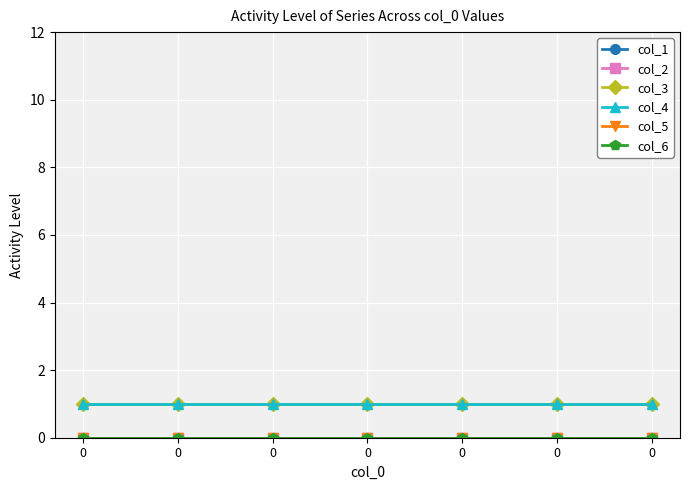

Reading left to right, what are all the values shown in this chart?

col_1: 0=0	0=0	0=0	0=0	0=0	0=0	0=0
col_2: 0=0	0=0	0=0	0=0	0=0	0=0	0=0
col_3: 0=1	0=1	0=1	0=1	0=1	0=1	0=1
col_4: 0=1	0=1	0=1	0=1	0=1	0=1	0=1
col_5: 0=0	0=0	0=0	0=0	0=0	0=0	0=0
col_6: 0=0	0=0	0=0	0=0	0=0	0=0	0=0